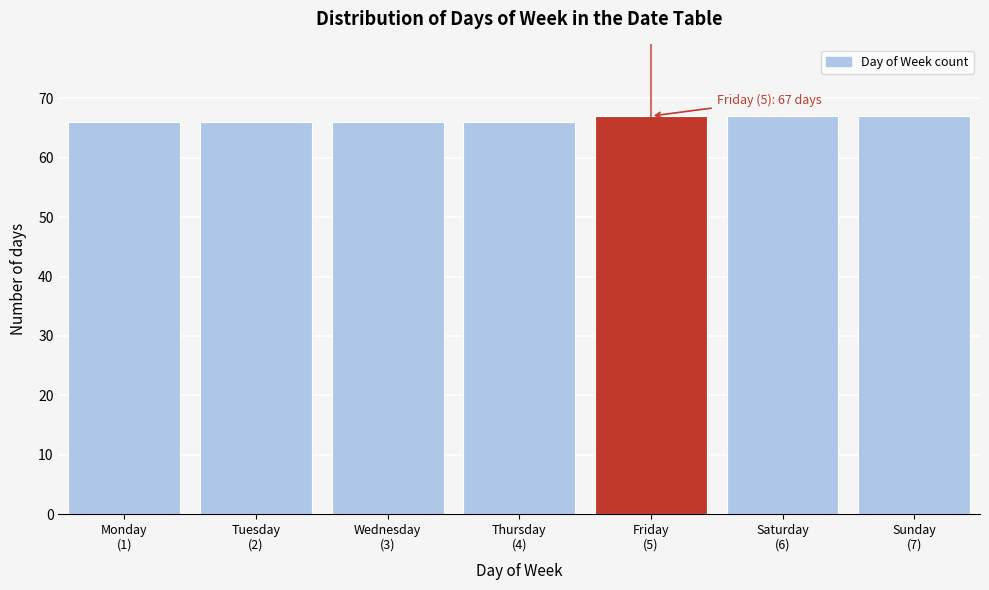

Reading left to right, transcribe all the data shown in this chart.

66	66	66	66	67	67	67